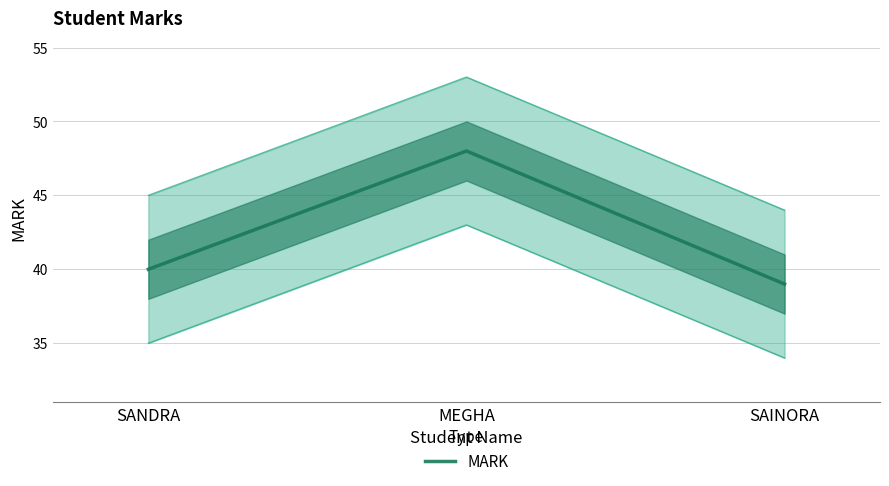

Count the values in the range 39 to 48.

3